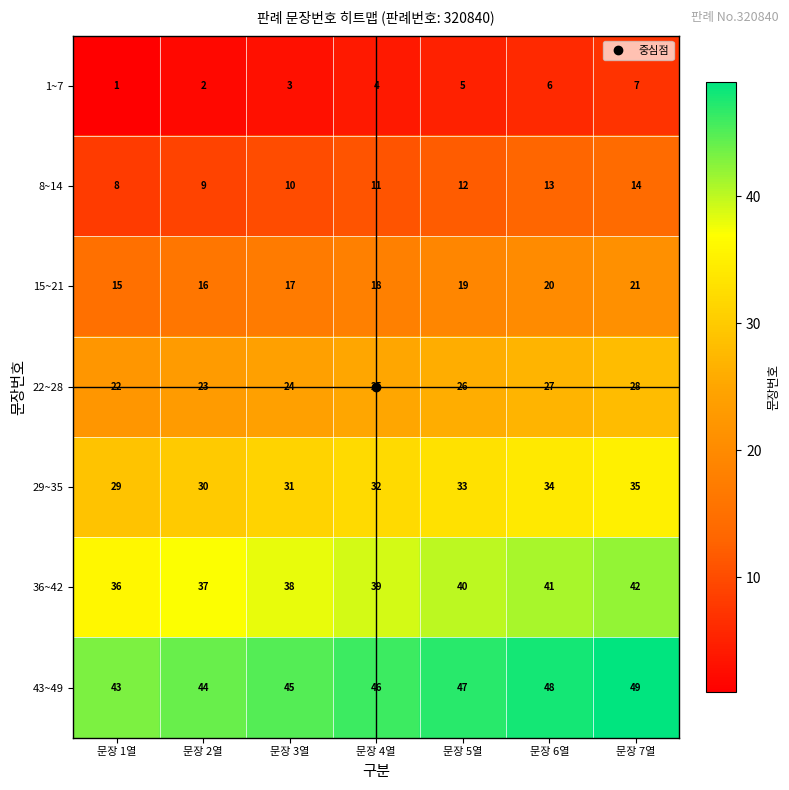

Which category has the lowest value across all series?

문장 1열